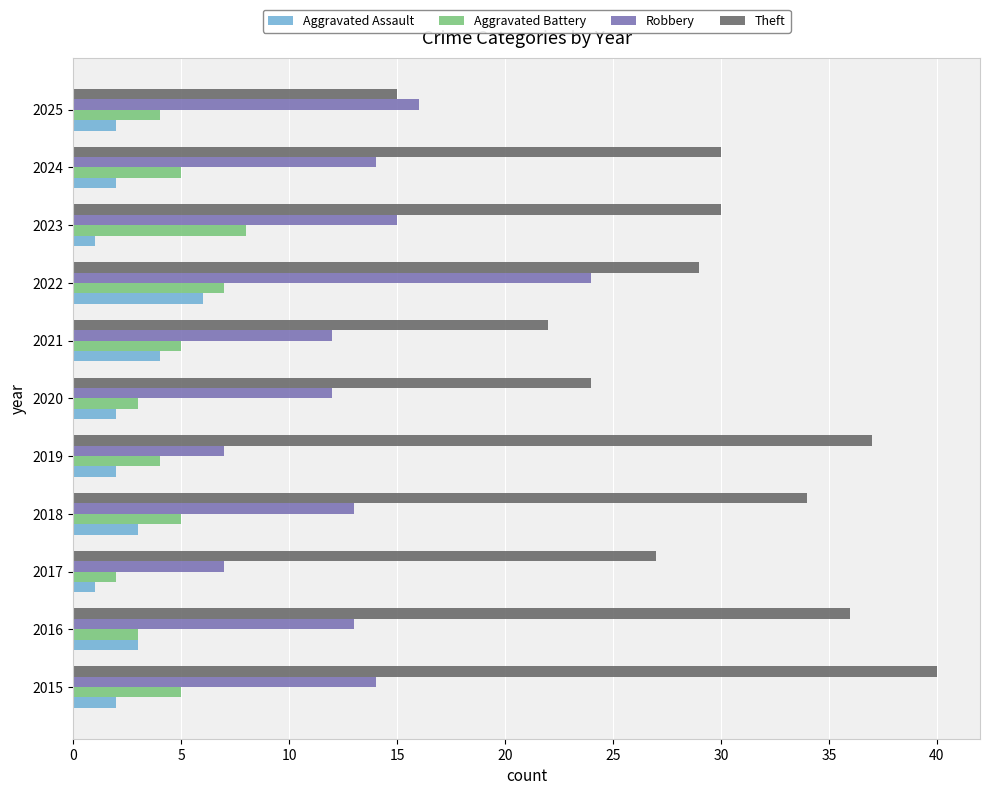

Which series has the largest range (max minus min)?

Theft